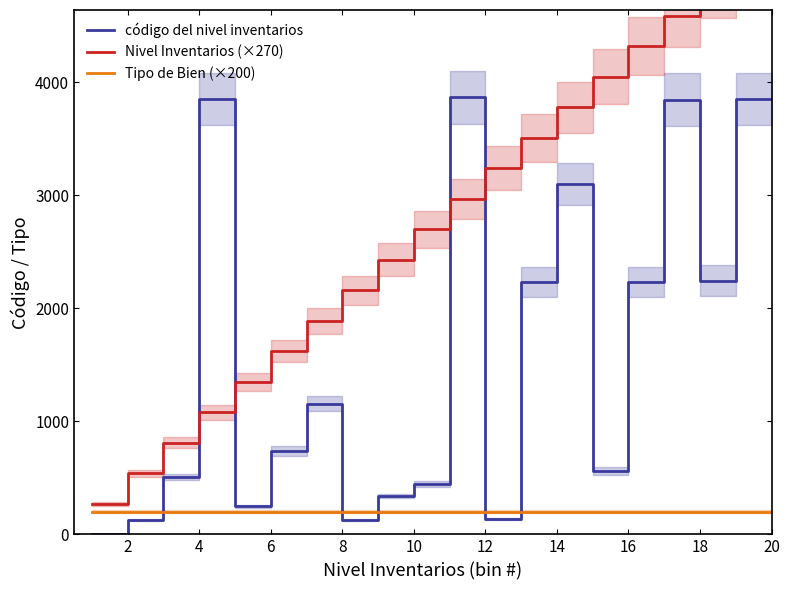

What is the maximum value for código del nivel inventarios?

3867